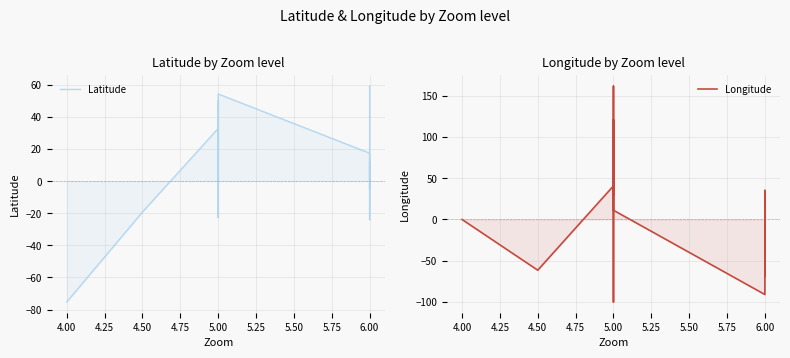

How many lines are shown in the chart?

2